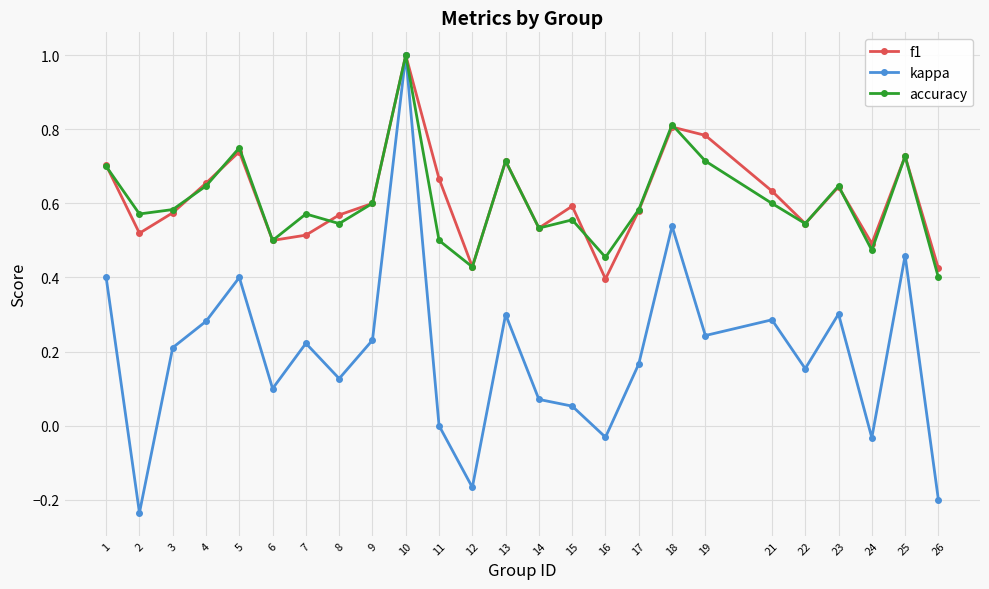

Which series has the largest range (max minus min)?

kappa